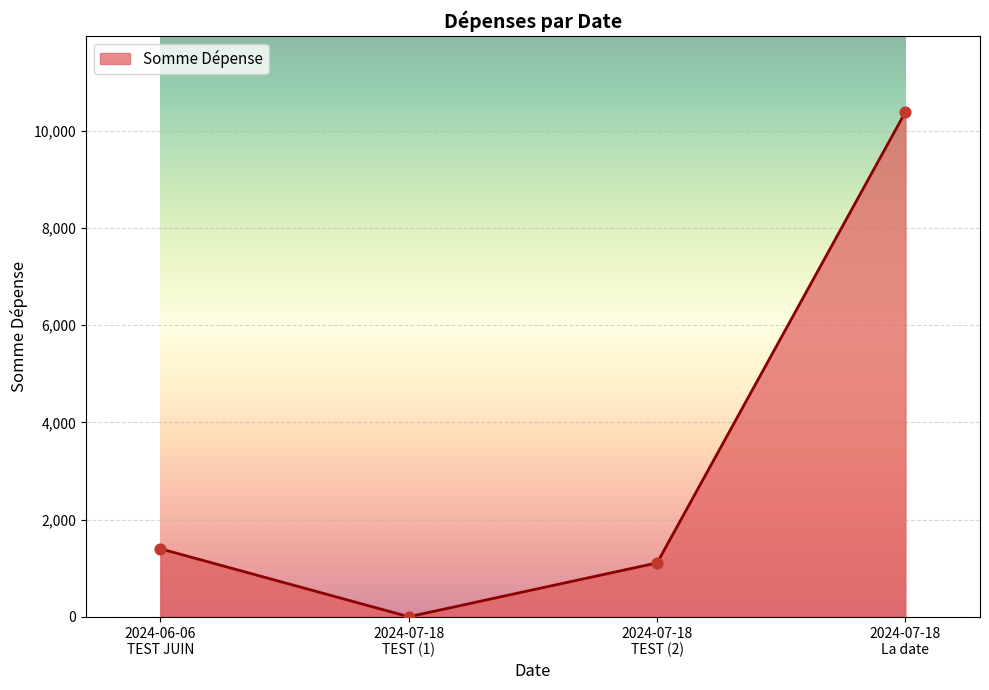

What is the sum of all values?

12904